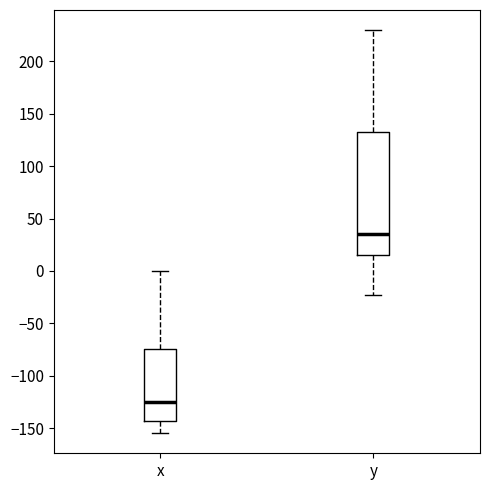

Which box is the tallest, from its lower edge to its upper edge?

y